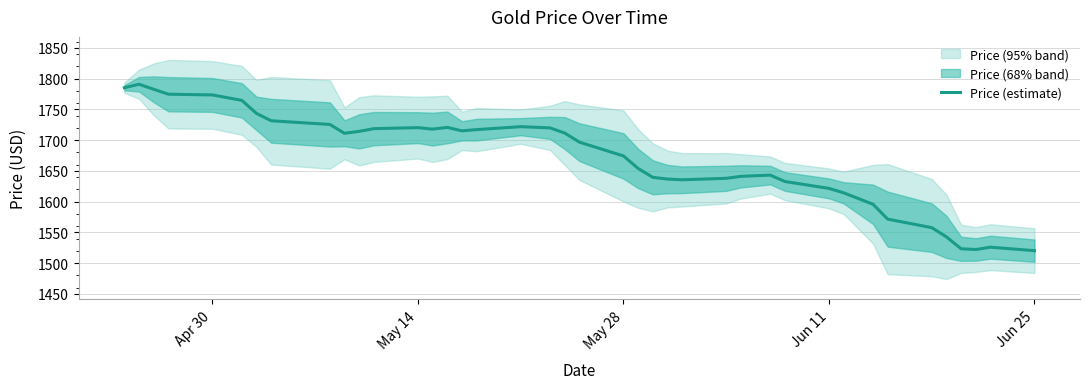

What is the minimum value for Price (estimate)?

1520.3